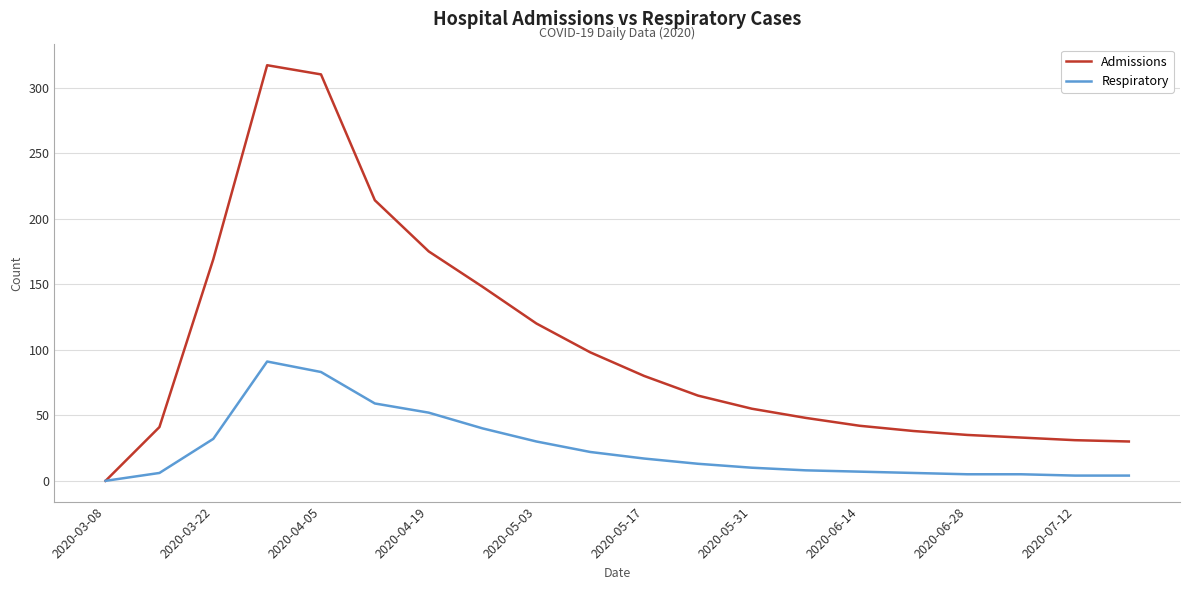

What is the maximum value shown in the chart?

317